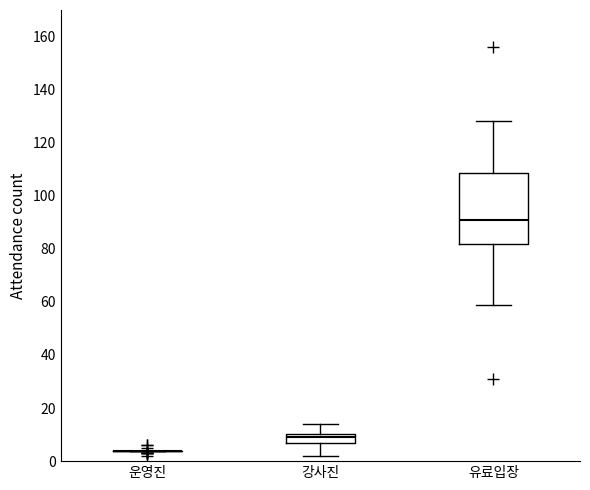

Where does the upper whisker of the box for 유료입장 end on the y-axis? The values are not printed on the chart, so give them approximately, as read against the axis.

128